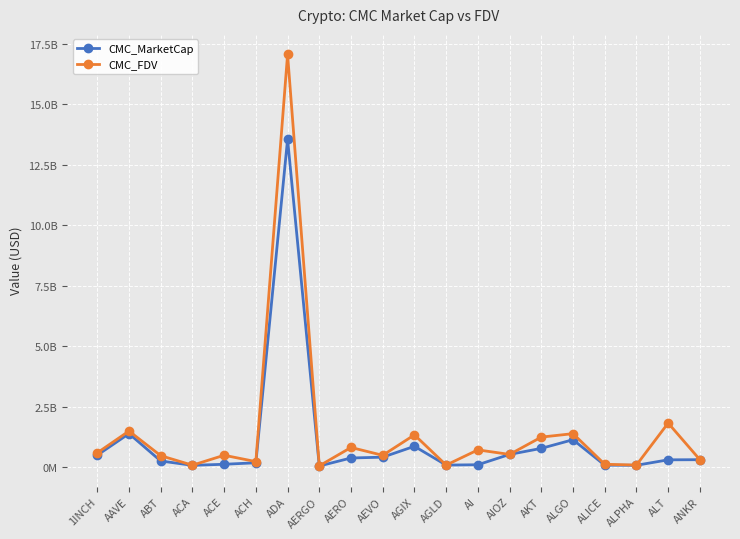

Reading left to right, list all the values displayed in this chart.

CMC_MarketCap: 1INCH=487697349.8	AAVE=1378700505.8	ABT=247113406.0	ACA=67899126.8	ACE=111071569.9	ACH=173263994.4	ADA=13554069343.0	AERGO=39933007.2	AERO=371427678.1	AEVO=404702036.4	AGIX=854503786.1	AGLD=77503885.6	AI=91557936.0	AIOZ=519048542.9	AKT=769089929.1	ALGO=1127166962.1	ALICE=75079379.8	ALPHA=69605758.8	ALT=295198893.0	ANKR=300841651.3
CMC_FDV: 1INCH=584207577.7	AAVE=1485194043.3	ABT=466373268.2	ACA=73015191.4	ACE=484196495.4	ACH=221648053.5	ADA=17062024238.4	AERGO=44868547.4	AERO=806808000.9	AEVO=481473453.3	AGIX=1327379594.5	AGLD=77503885.6	AI=706242412.4	AIOZ=519048542.9	AKT=1235013526.8	ALGO=1378011561.8	ALICE=110551752.6	ALPHA=78828718.9	ALT=1816272468.6	ANKR=300841651.3